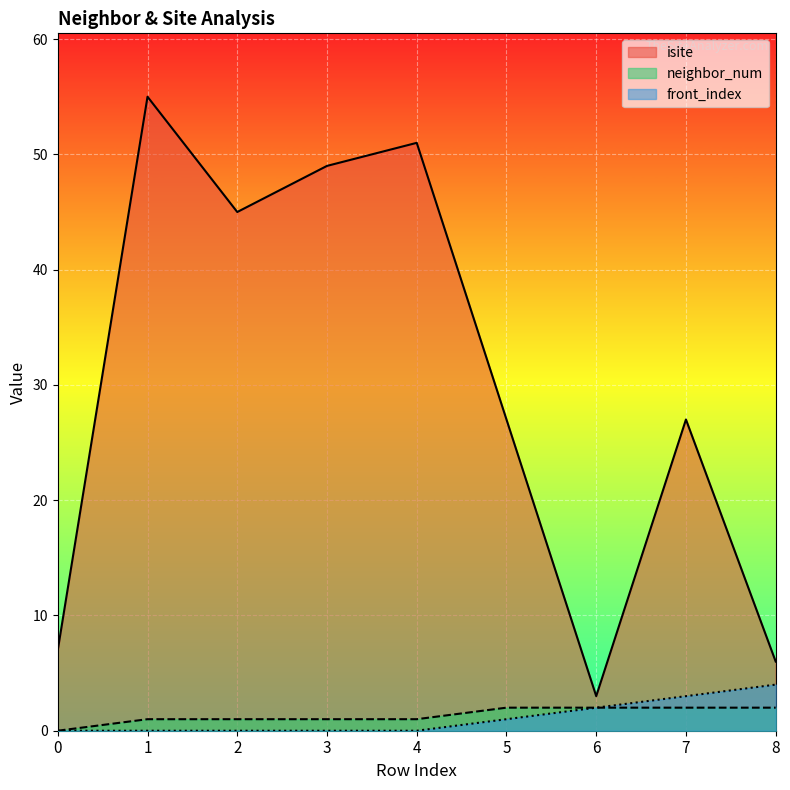

At which label does neighbor_num first exceed 1?

5